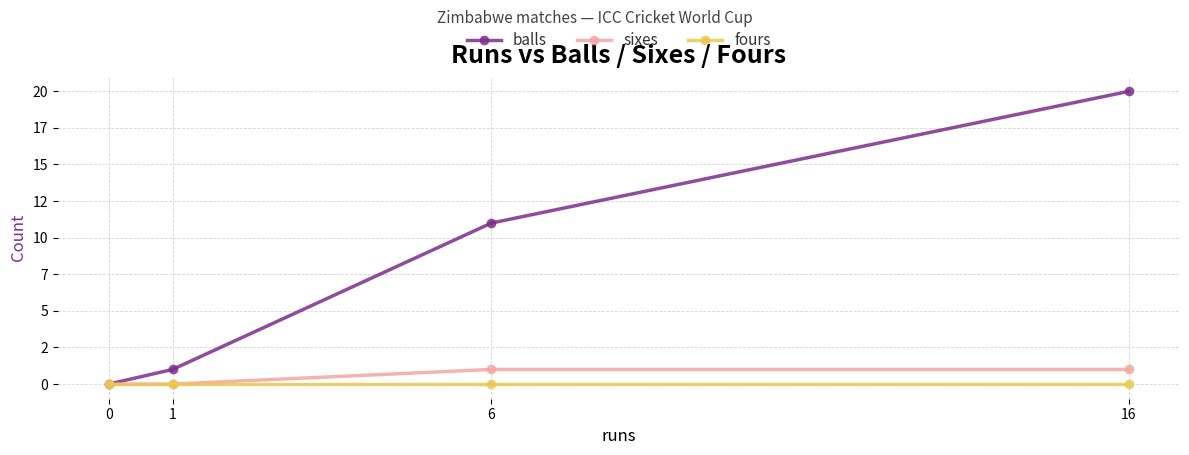

What are all the series names shown in the legend?

balls, sixes, fours